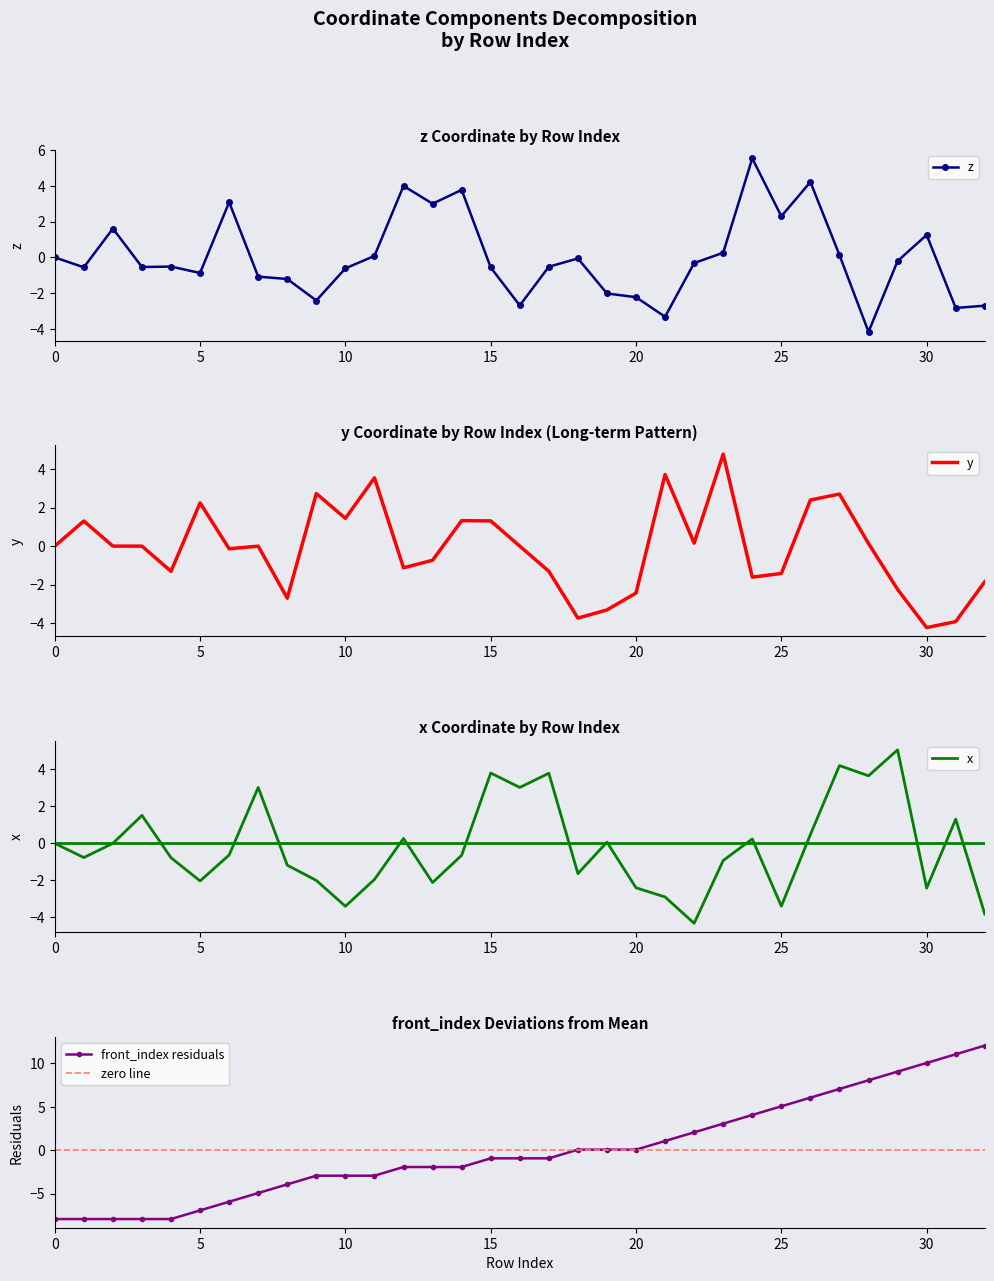

The y series shows 1.7 at 9. True or false?

False